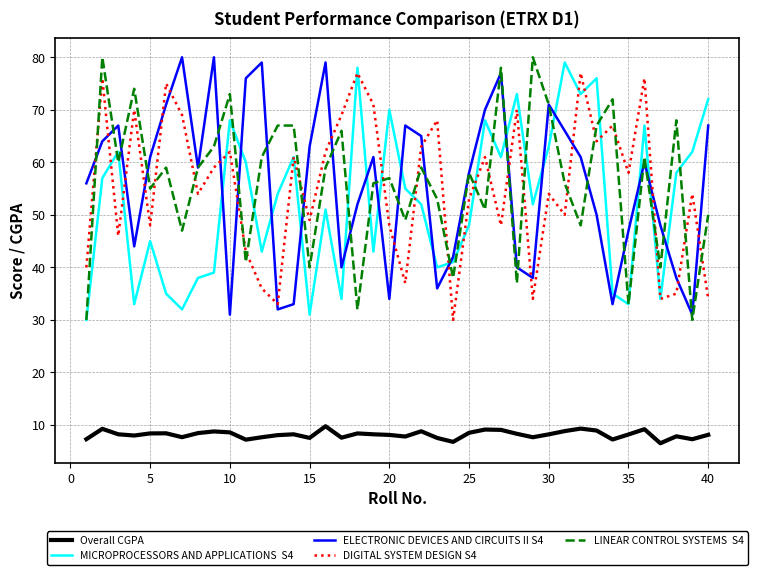

What is the minimum value shown in the chart?

6.5